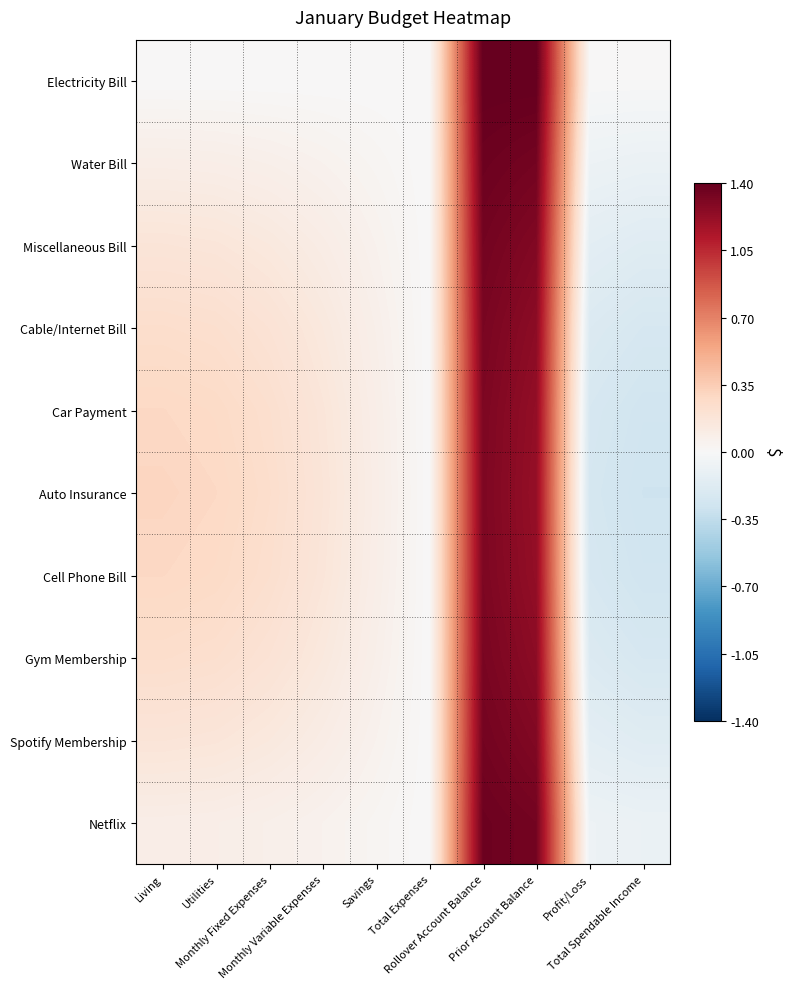

What is the total value across all series at Utilities?

1.8